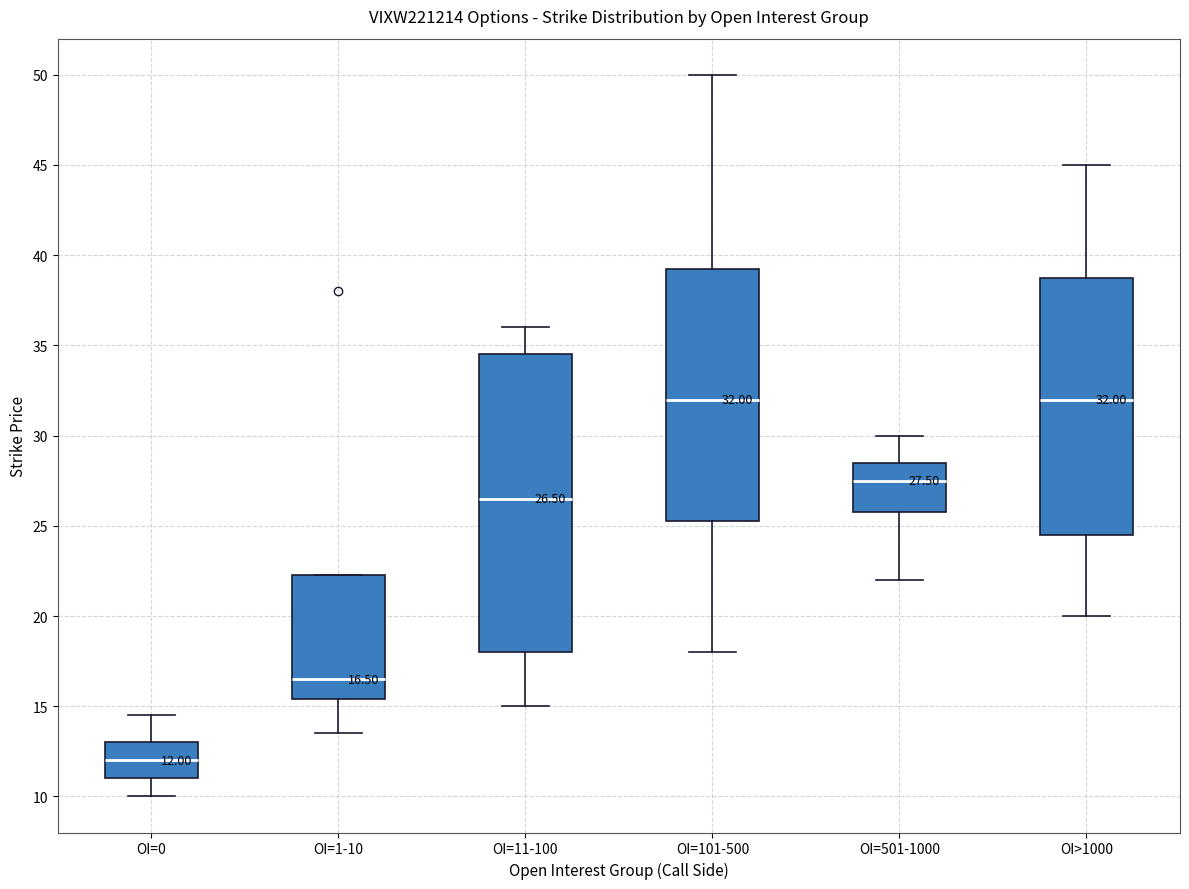

Comparing the boxes themselves (not the whiskers), which one is the tallest?

OI=11-100